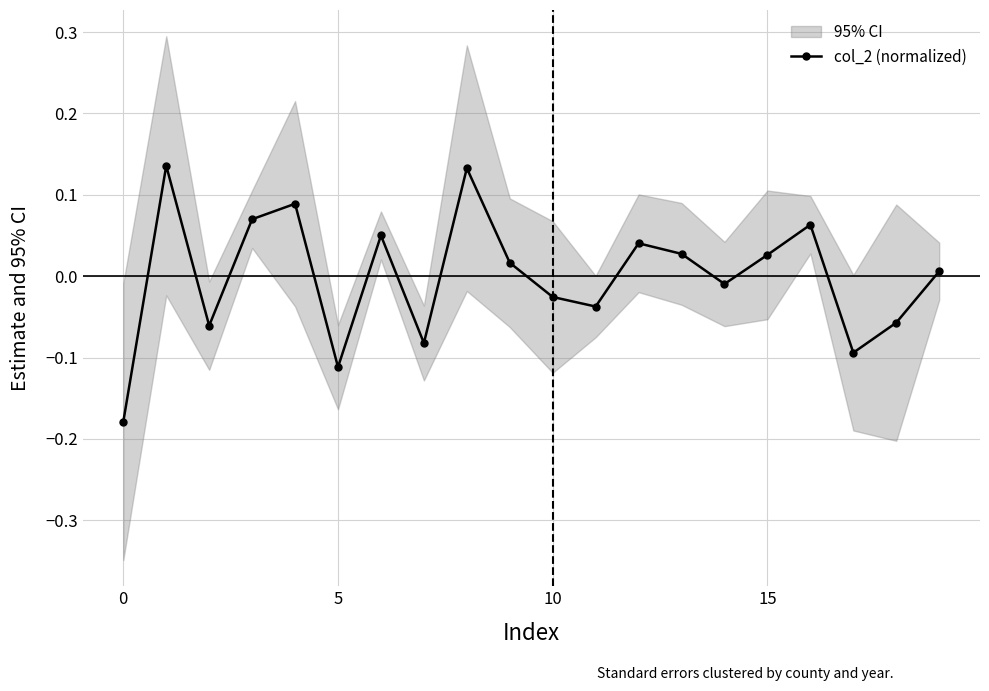

Where is the data nearest to the value 0?

19